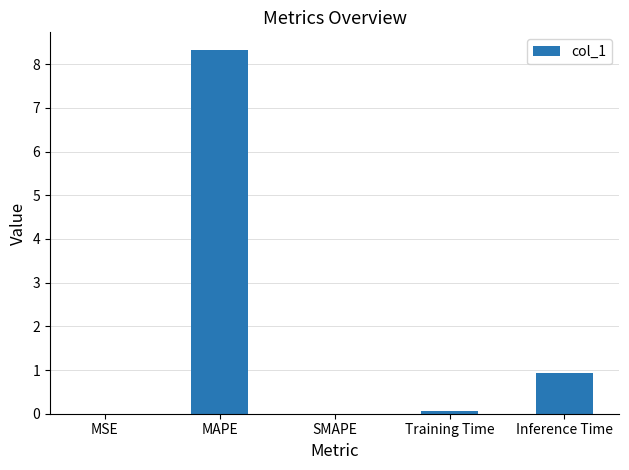

Read the value at MAPE.

8.3